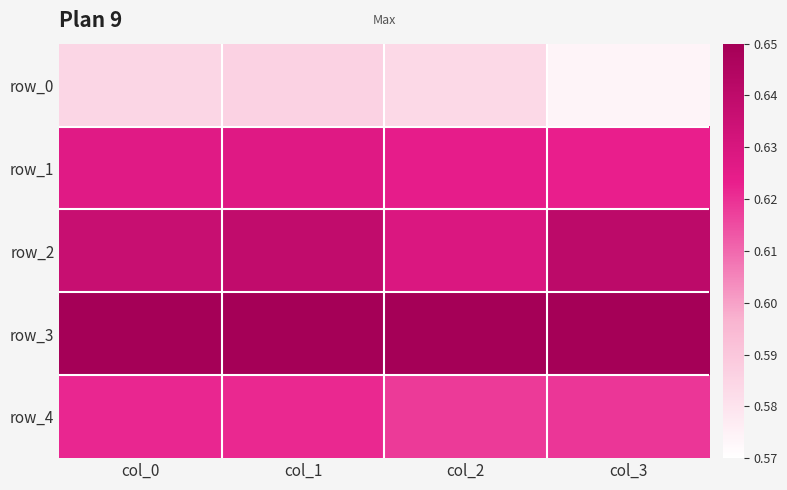

The value of row_4 at col_3 is 0.6. True or false?

True